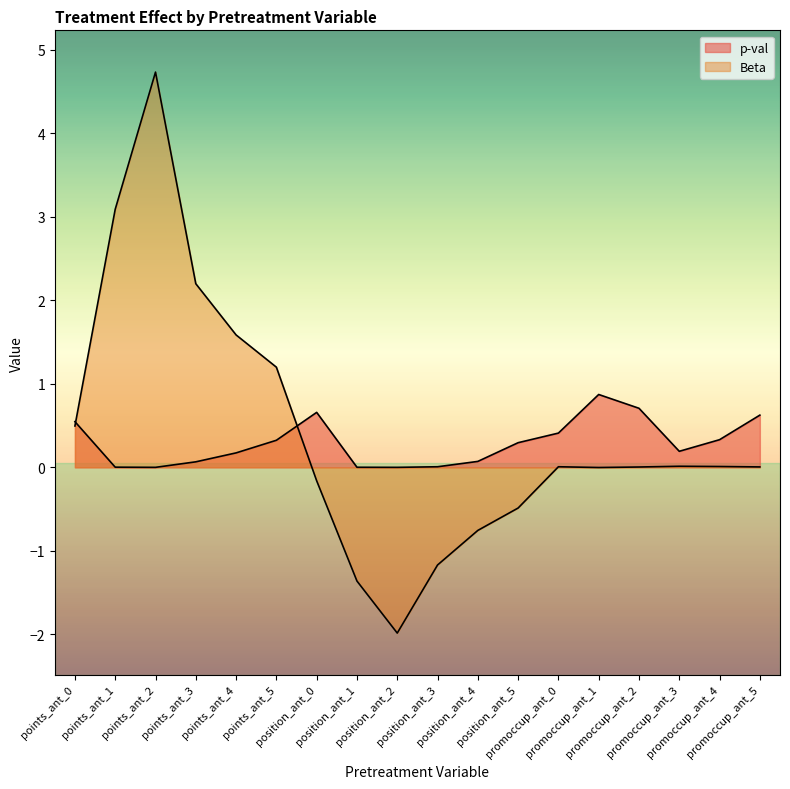

How many values in p-val are above zero?

16